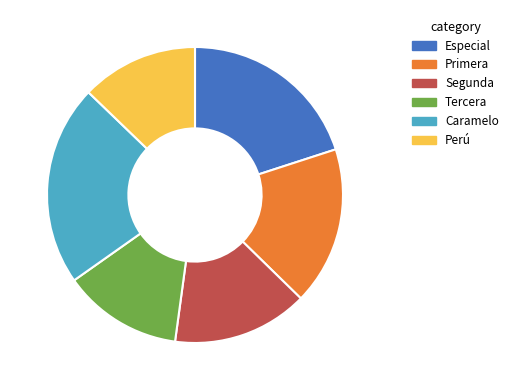

What is the largest slice in the pie chart?

Caramelo